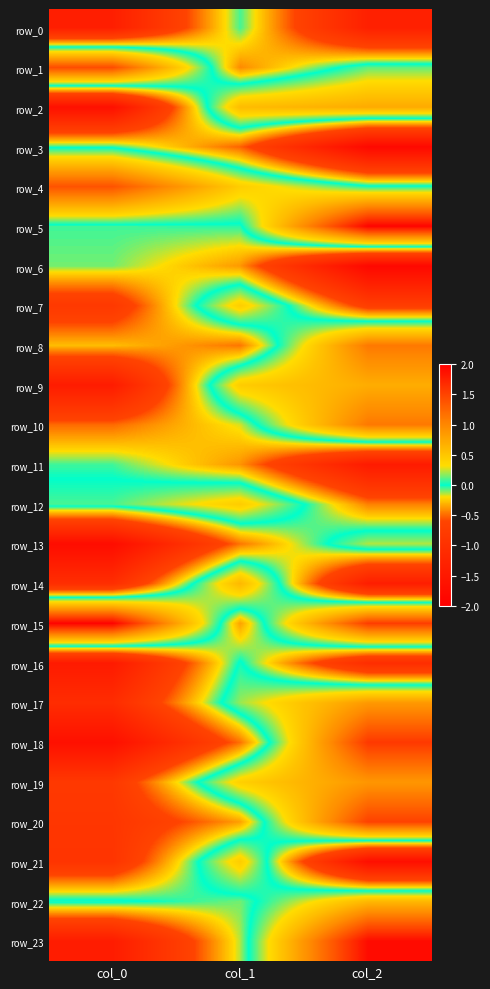

Reading right to left, what are all the values shown in this chart?

row_0: col_2=-1.3	col_1=-0.1	col_0=-1.4
row_1: col_2=0.1	col_1=-0.4	col_0=1.4
row_2: col_2=0.7	col_1=0.6	col_0=-1.7
row_3: col_2=-1.8	col_1=-0.5	col_0=-0.0
row_4: col_2=0.0	col_1=0.4	col_0=1.4
row_5: col_2=2.0	col_1=-0.0	col_0=-0.1
row_6: col_2=-1.8	col_1=-0.4	col_0=-0.1
row_7: col_2=-0.7	col_1=0.4	col_0=-0.8
row_8: col_2=1.1	col_1=-0.5	col_0=-0.3
row_9: col_2=0.7	col_1=0.5	col_0=-1.4
row_10: col_2=1.1	col_1=-0.2	col_0=-0.5
row_11: col_2=-1.4	col_1=-0.4	col_0=-0.1
row_12: col_2=-0.4	col_1=0.5	col_0=0.1
row_13: col_2=0.2	col_1=-0.5	col_0=-1.7
row_14: col_2=-1.4	col_1=0.6	col_0=-1.1
row_15: col_2=1.6	col_1=-0.4	col_0=2.0
row_16: col_2=-1.1	col_1=0.0	col_0=-1.4
row_17: col_2=0.9	col_1=0.2	col_0=-1.1
row_18: col_2=1.6	col_1=-0.5	col_0=-1.7
row_19: col_2=0.9	col_1=0.4	col_0=-0.8
row_20: col_2=1.5	col_1=-0.4	col_0=-0.9
row_21: col_2=-1.7	col_1=0.5	col_0=-0.9
row_22: col_2=0.6	col_1=-0.1	col_0=0.0
row_23: col_2=1.9	col_1=-0.1	col_0=-1.4